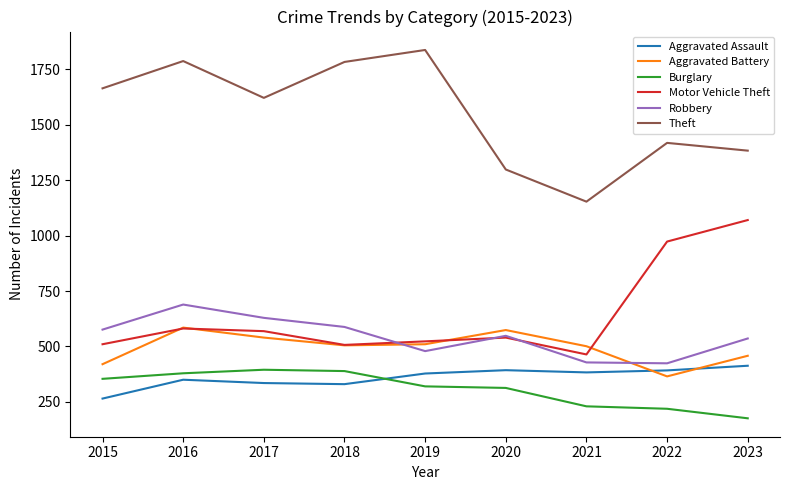

True or false: Burglary has a value of 219 at 2022.

True